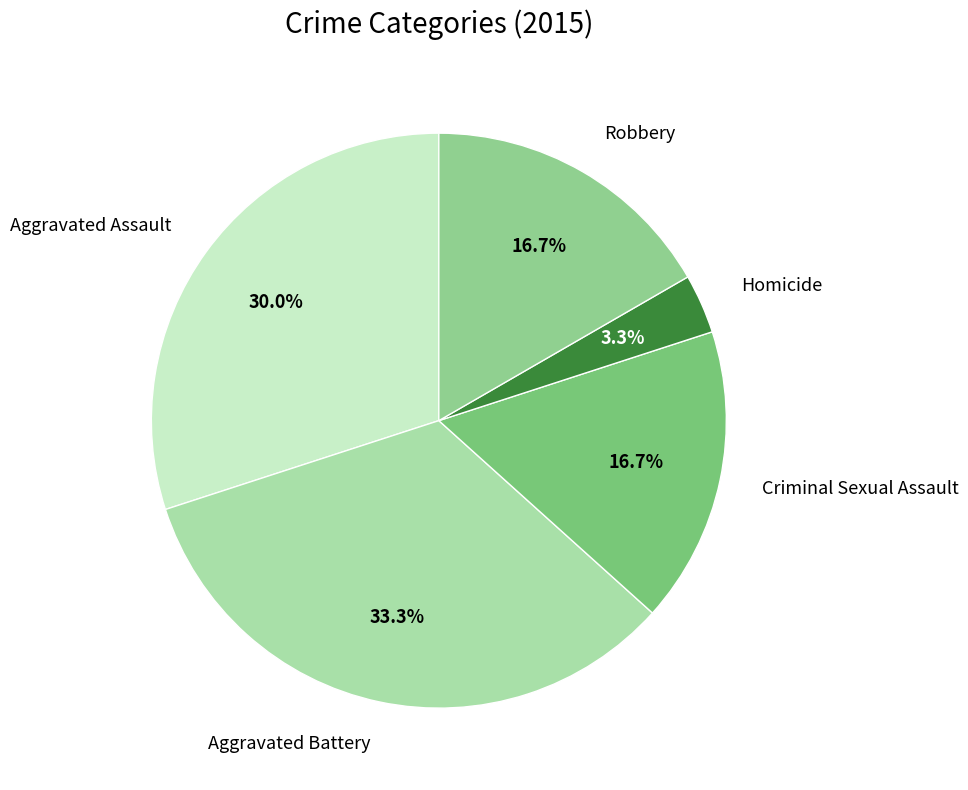

Combined, do Criminal Sexual Assault and Aggravated Assault account for over 50%?

No